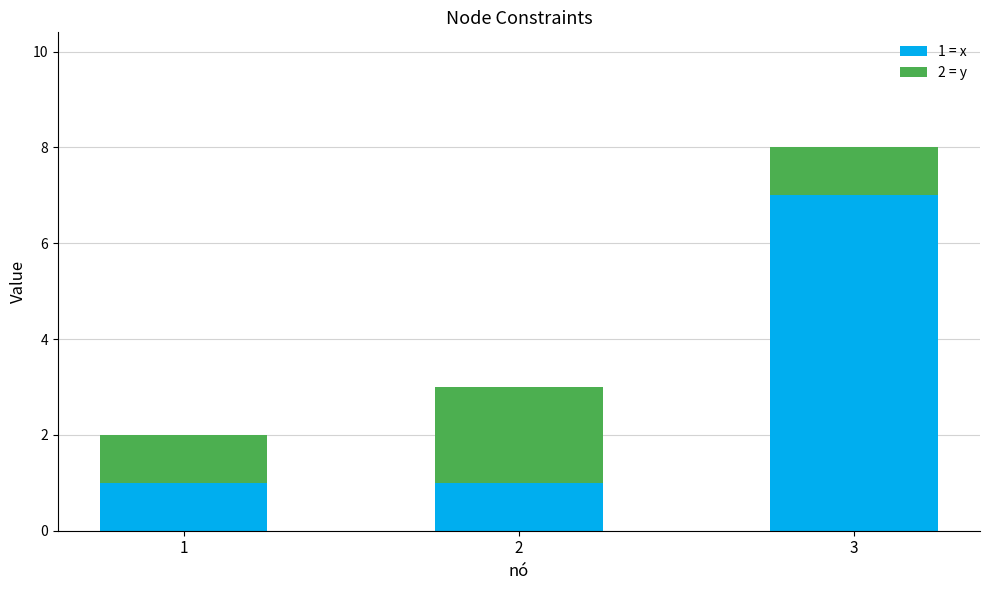

At which category is the sum across all series the highest?

3